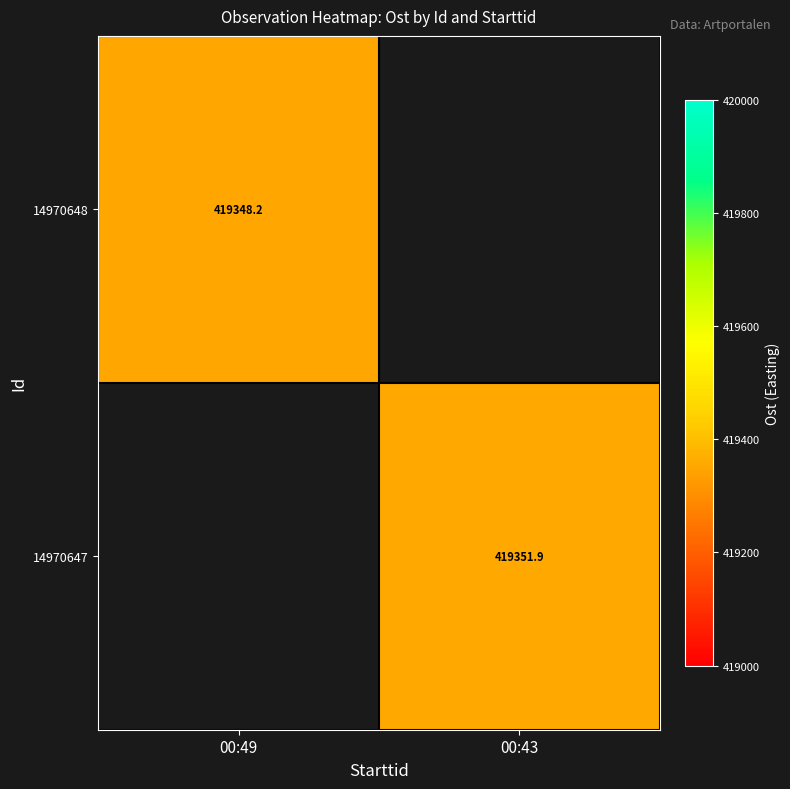

Is the value of 14970647 at 00:43 greater than the value of 14970648 at 00:49?

Yes